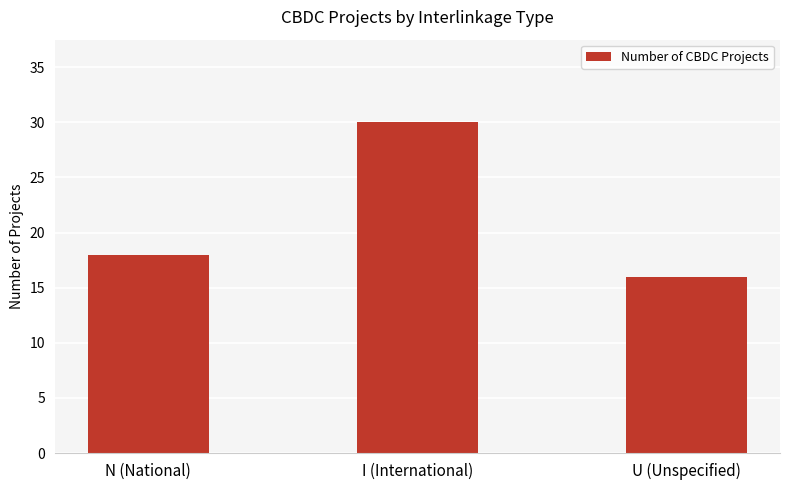

Is it true that the value at U (Unspecified) is 26?

False